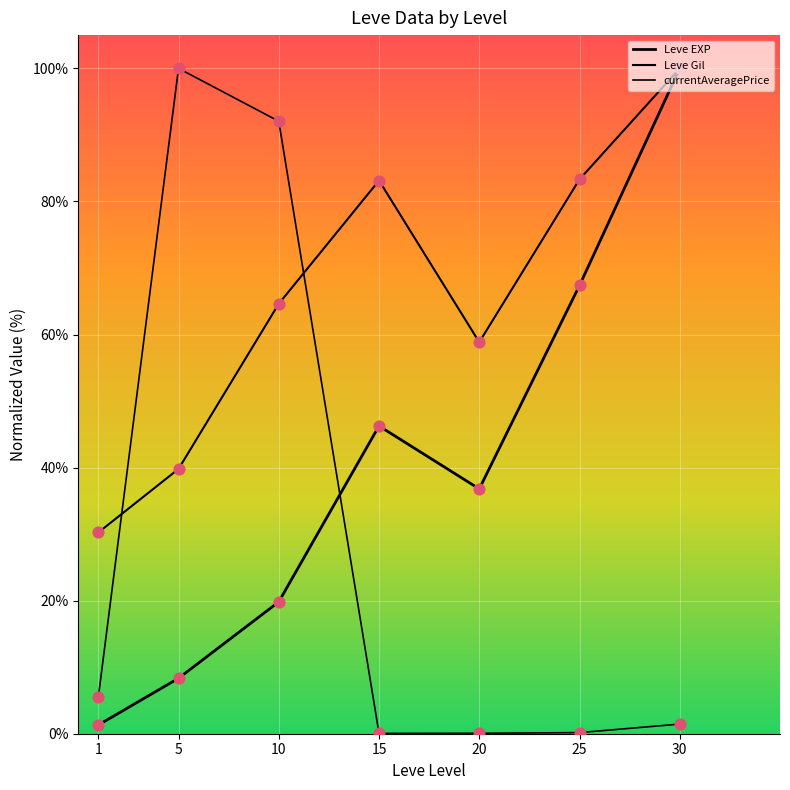

How many lines are shown in the chart?

3